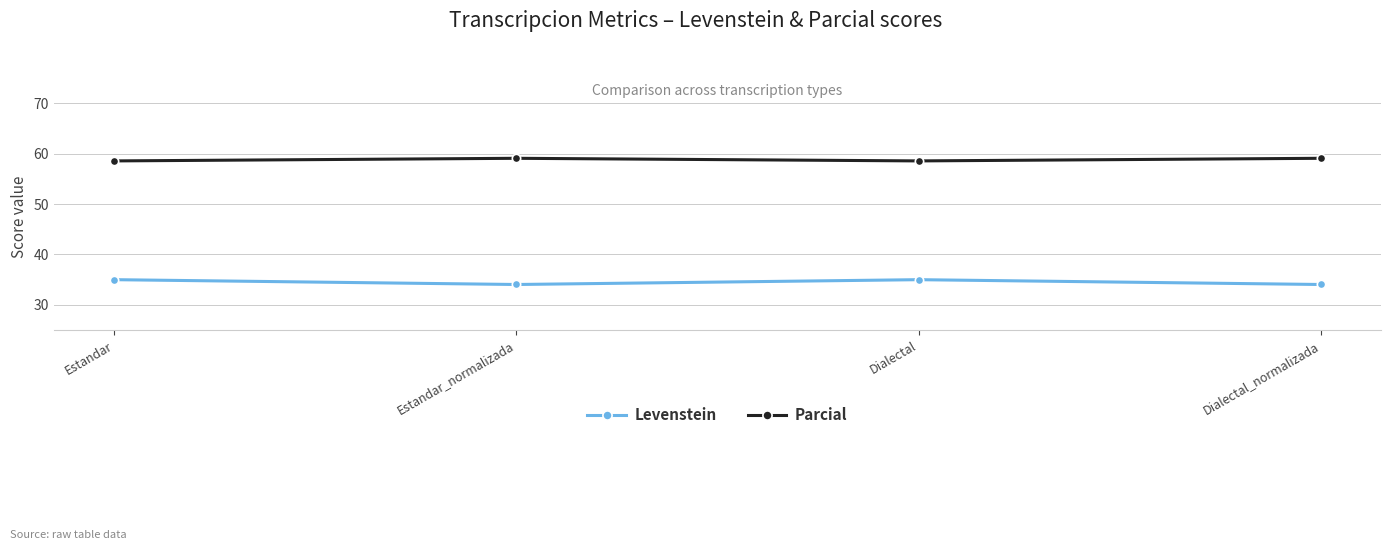

What position from the right is Estandar?

4